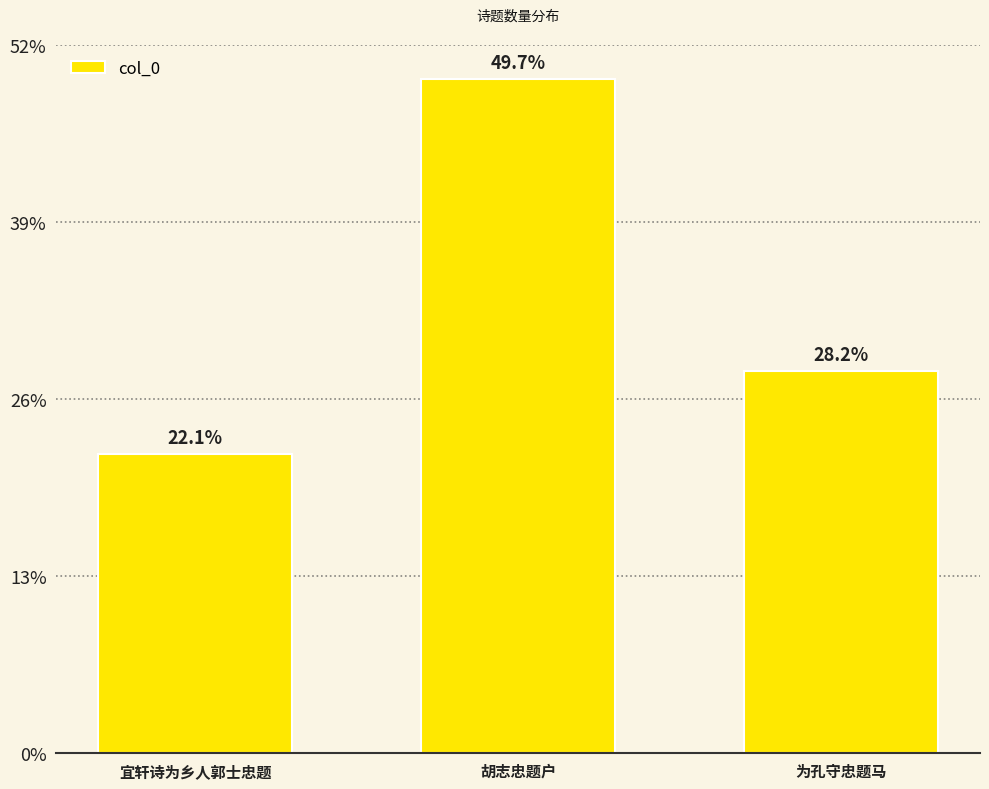

Rank the categories by value from lowest to highest.

宜轩诗为乡人郭士忠题, 为孔守忠题马, 胡志忠题户